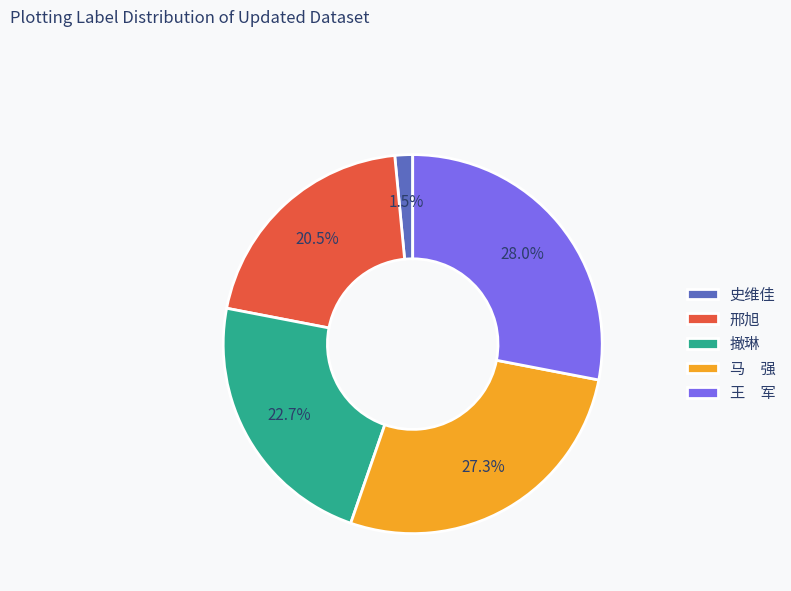

Is 史维佳 the majority of the pie?

No